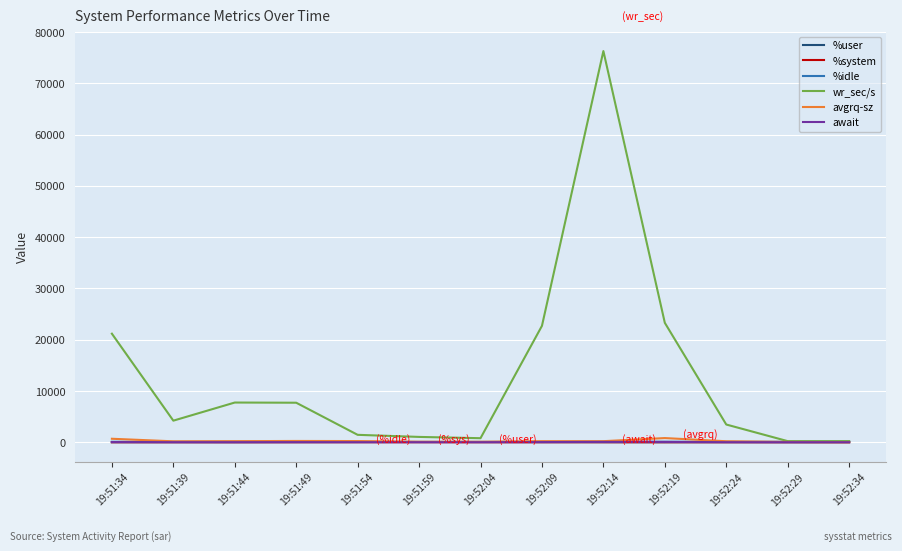

At which category is the sum across all series the highest?

19:52:14